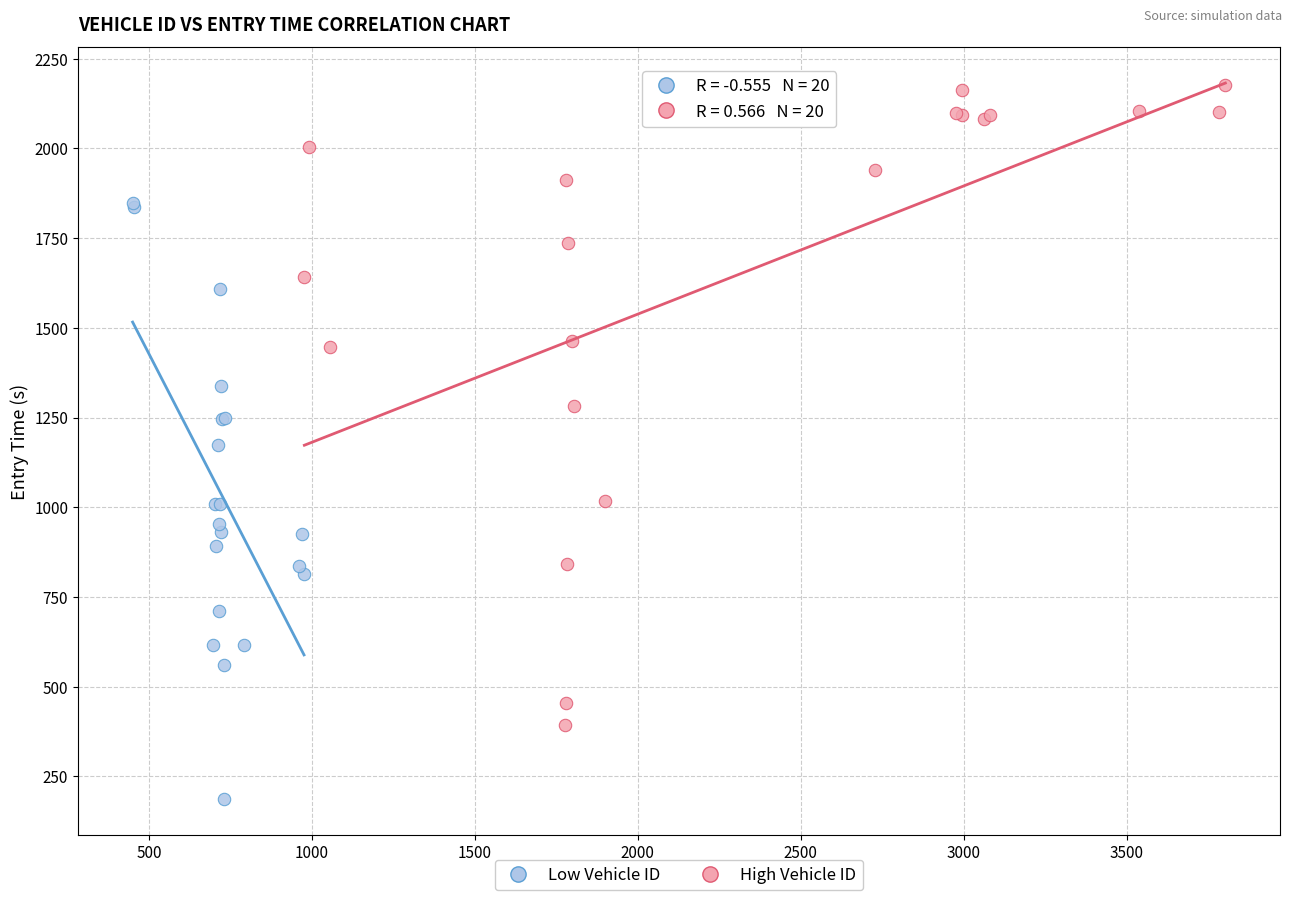

Which series contains the highest Y value?

High Vehicle ID